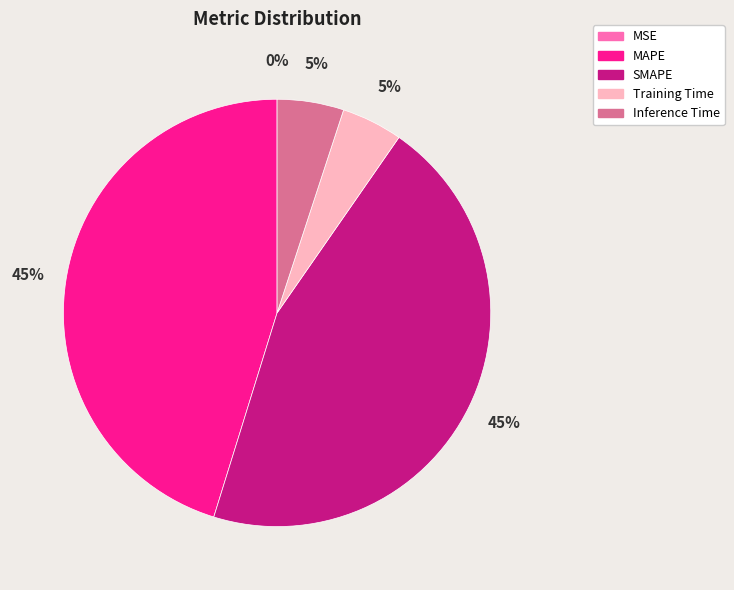

To the nearest percent, what percentage of the pie is SMAPE?

45%